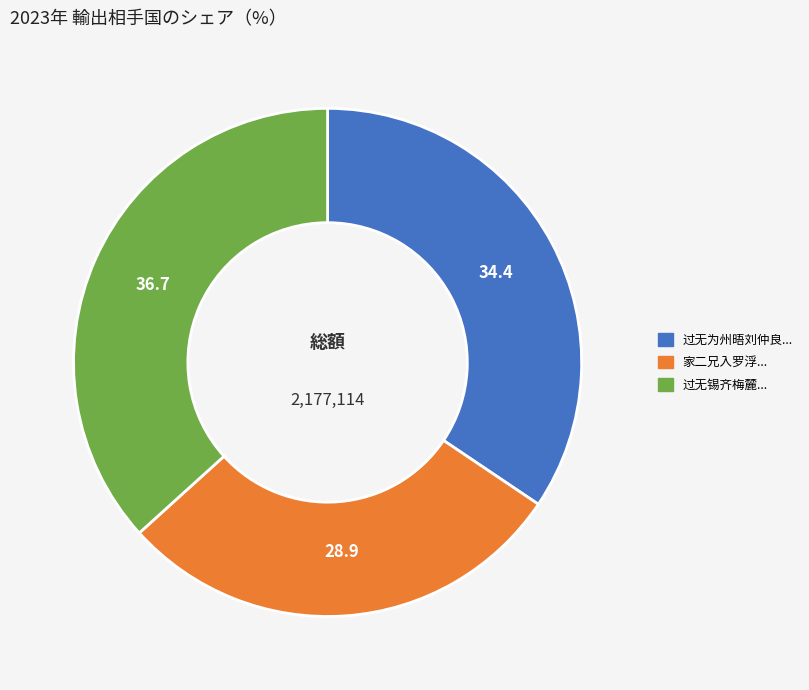

Does any single category account for the majority?

No